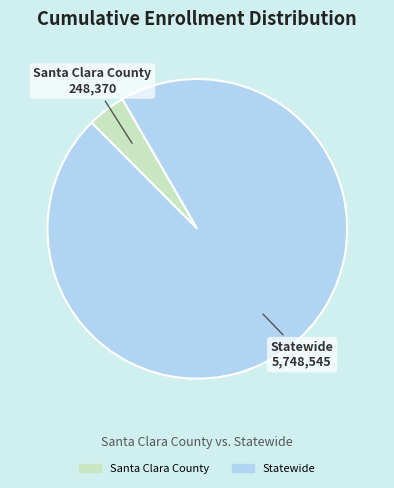

What is the ratio of the value at Statewide to the value at Santa Clara County?

23.1